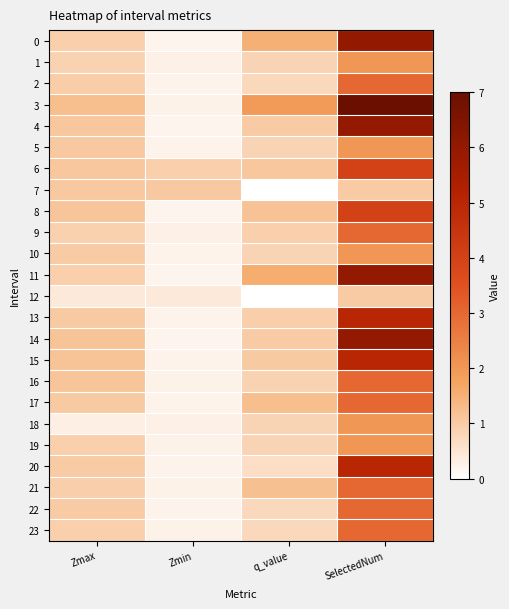

List the series in order of their peak value, lowest first.

12, 7, 1, 5, 10, 18, 19, 2, 9, 16, 17, 21, 22, 23, 6, 8, 13, 15, 20, 0, 4, 11, 14, 3